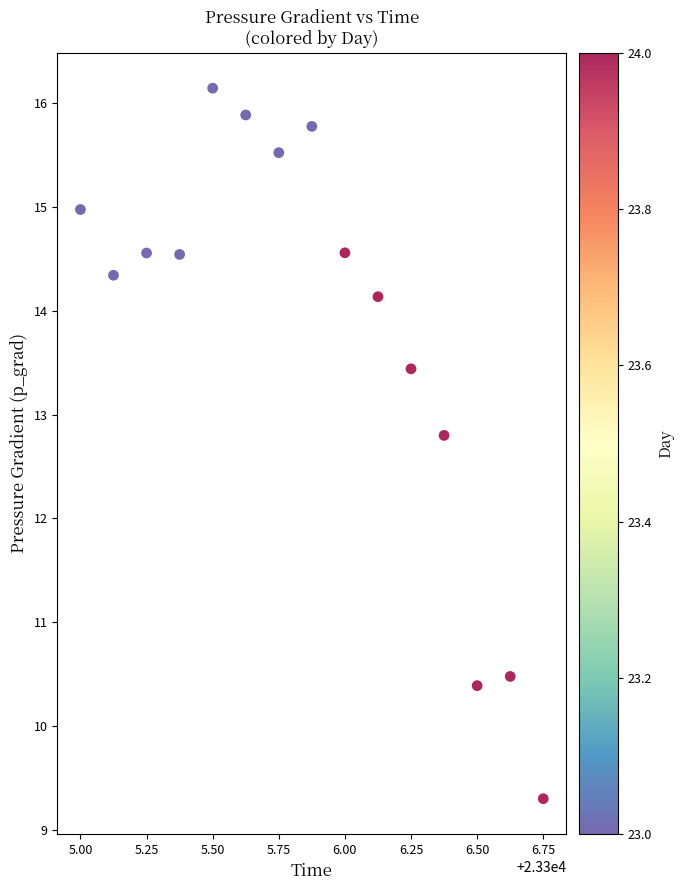

What Y value in the scatter plot is closest to 12?

12.8